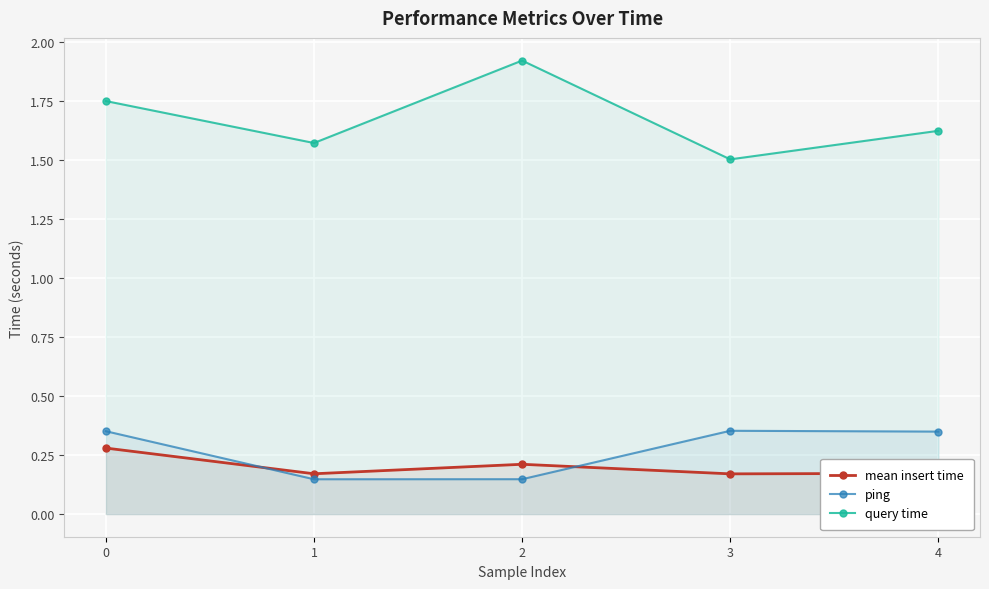

List the labels in order of mean insert time value, largest first.

0, 2, 4, 1, 3